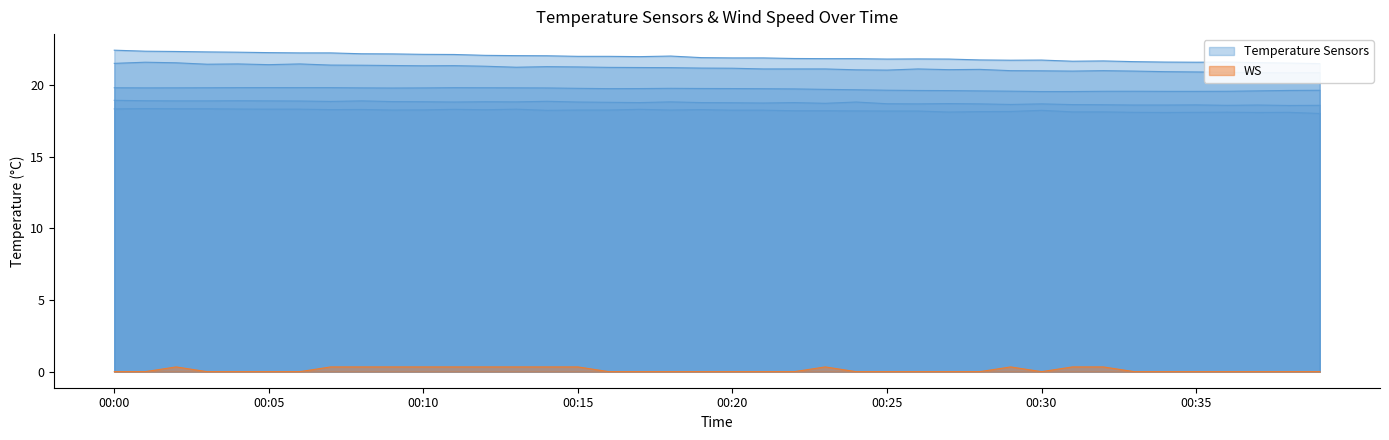

What value does the T_vi1 series have at 00:34?

18.6